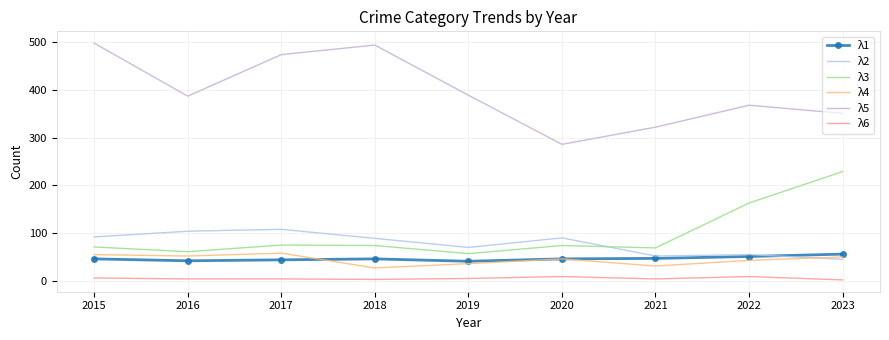

Which series has the largest range (max minus min)?

λ5